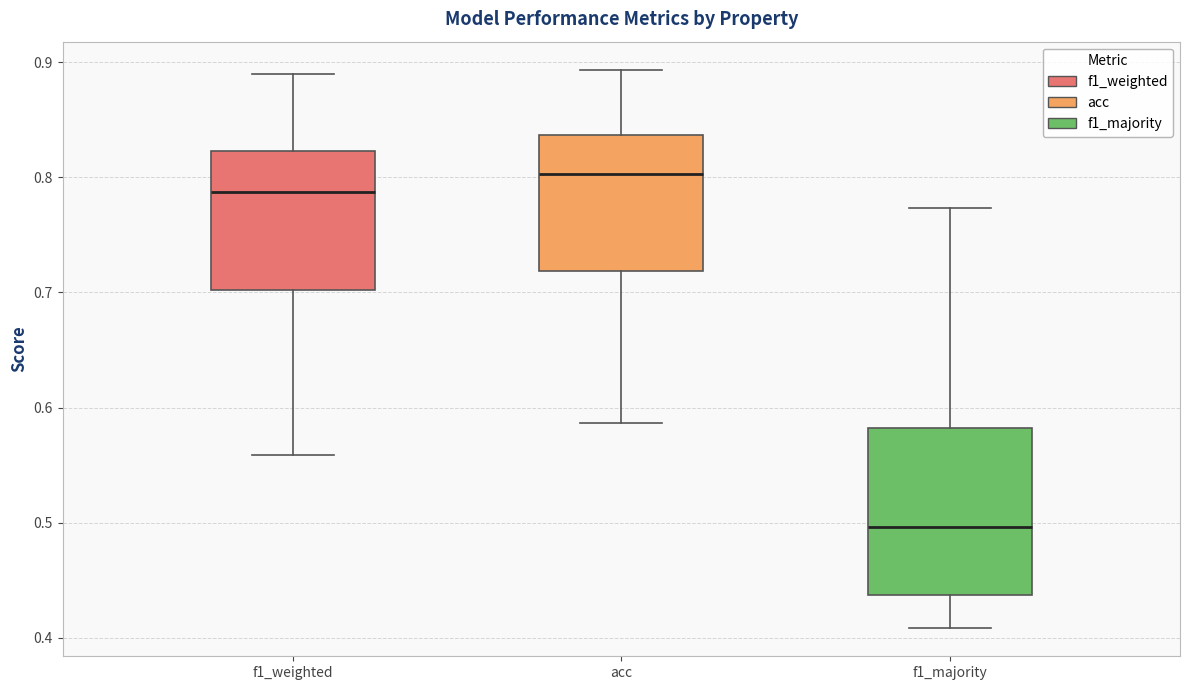

Where does the median line of the box for acc sit on the y-axis? The values are not printed on the chart, so give them approximately, as read against the axis.

0.80